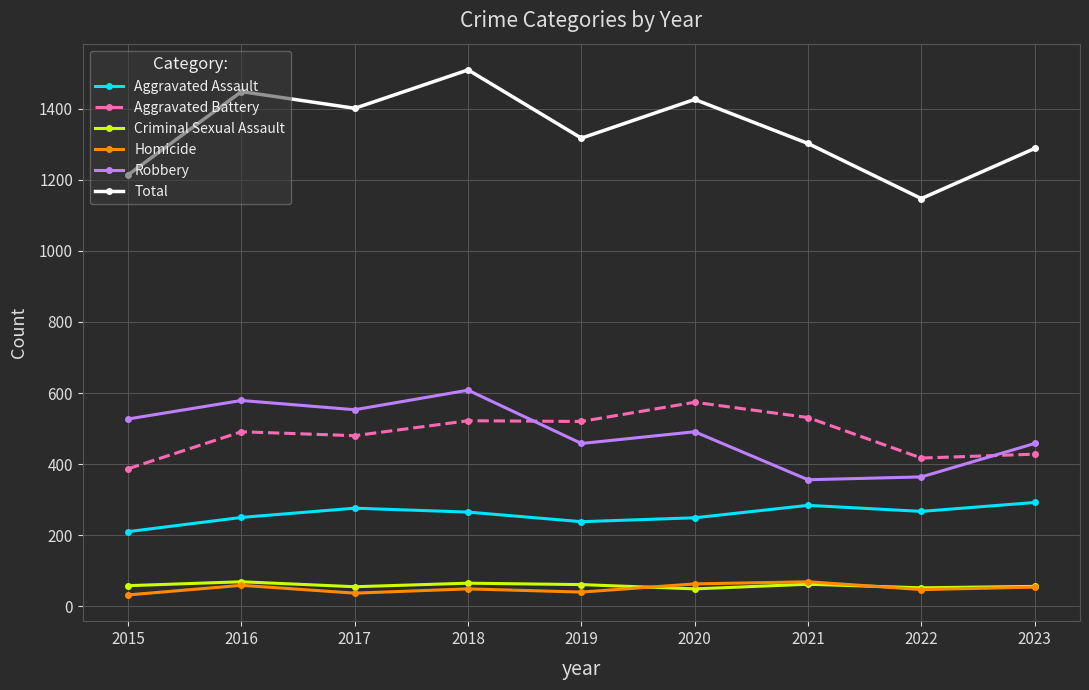

True or false: Aggravated Battery and Robbery cross at least once.

True